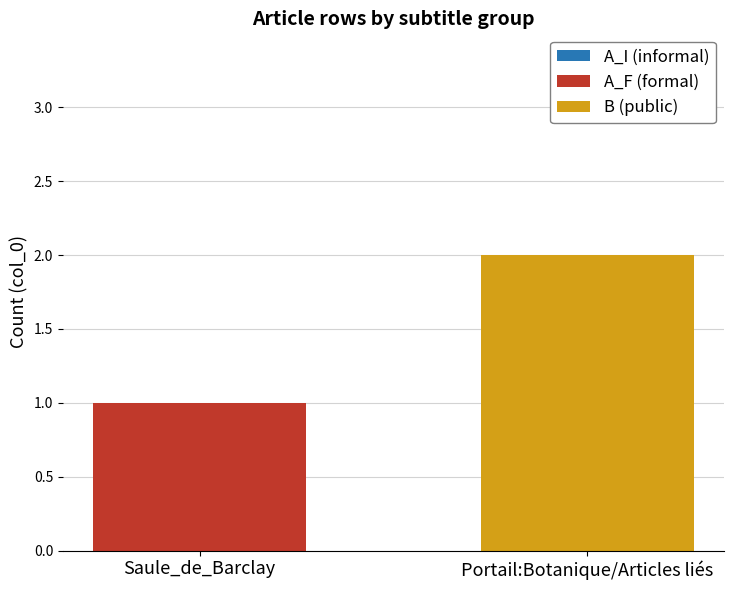

How many categories are shown in the chart?

2